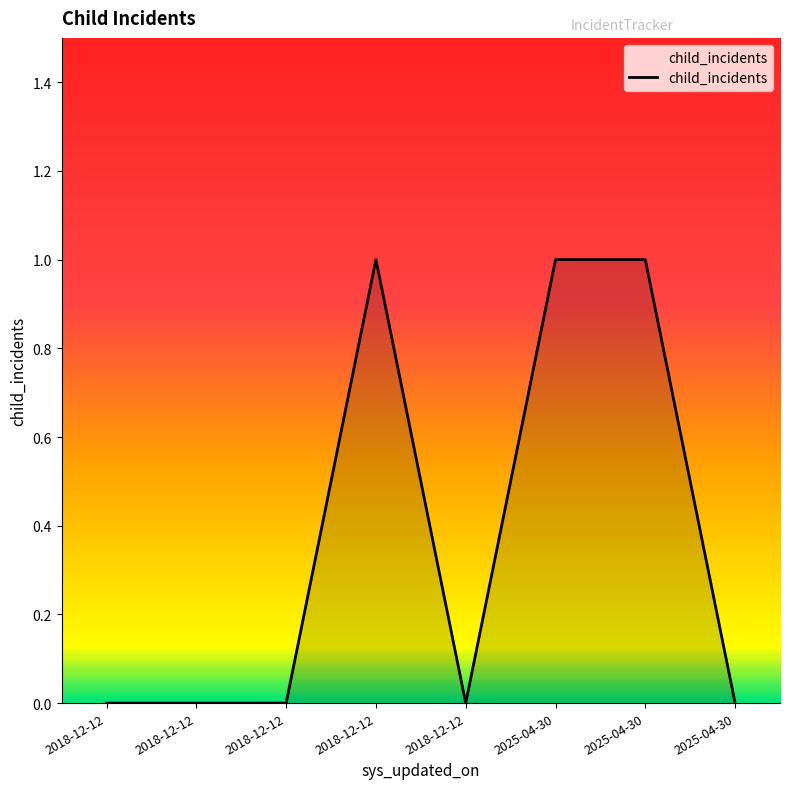

How many points are higher than both their immediate neighbors (excluding endpoints)?

1